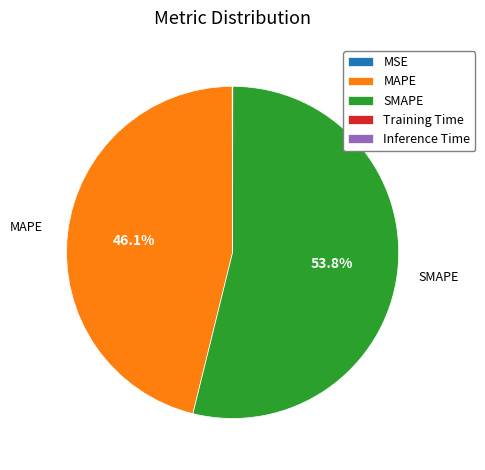

What is the majority slice?

SMAPE